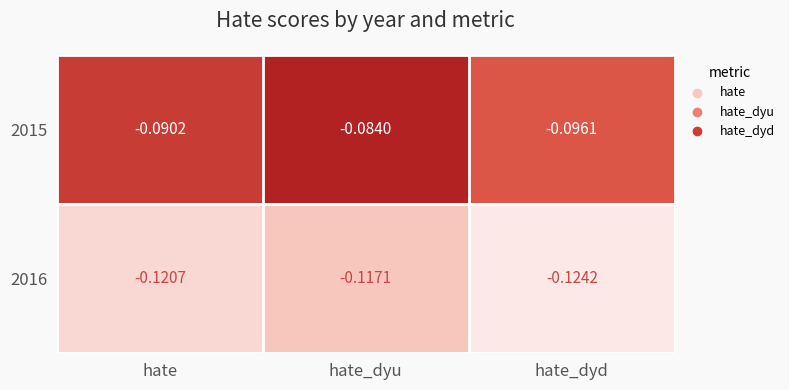

At which category is the sum across all series the highest?

hate_dyu